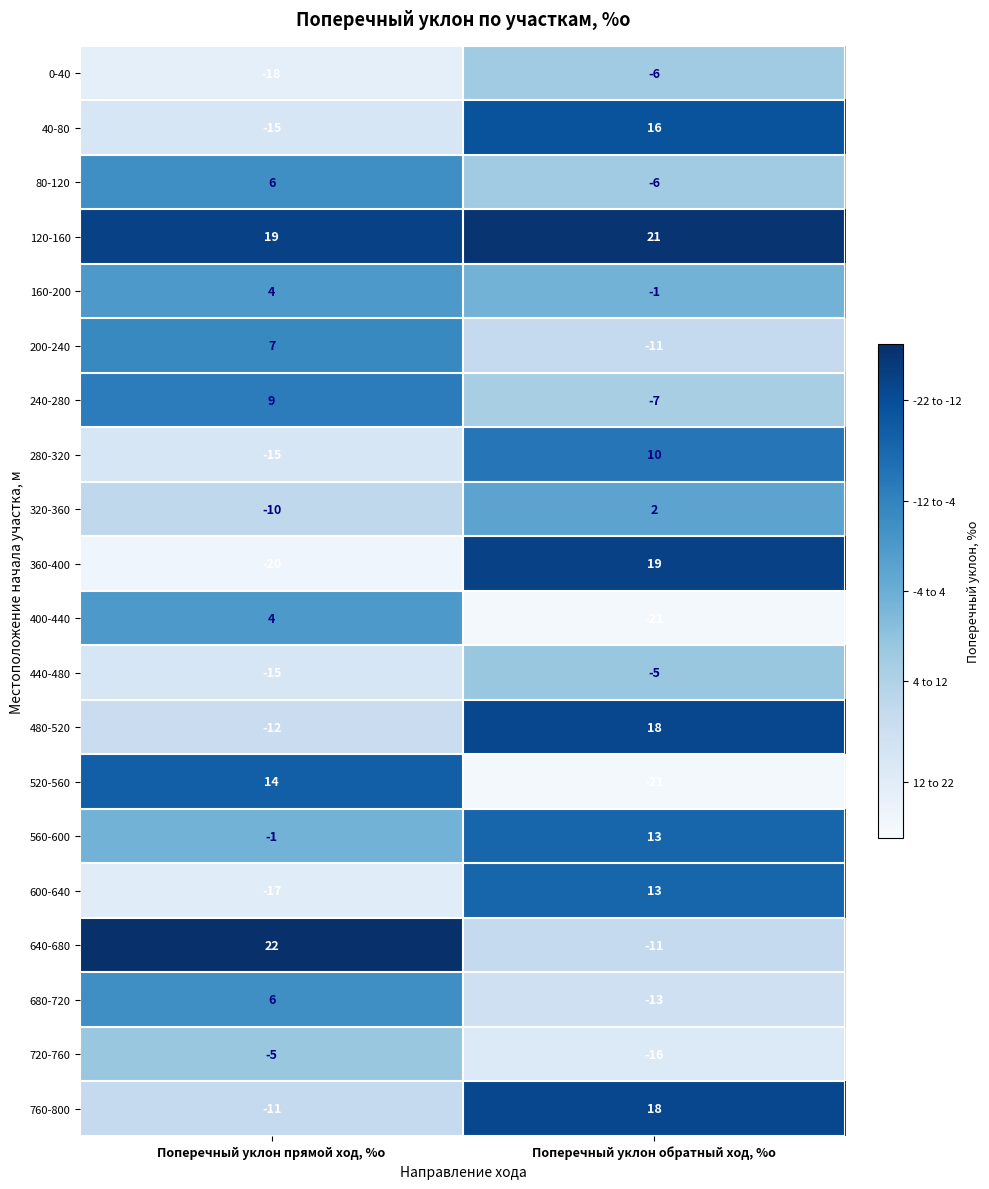

How many data points in 40-80 are less than 16?

1